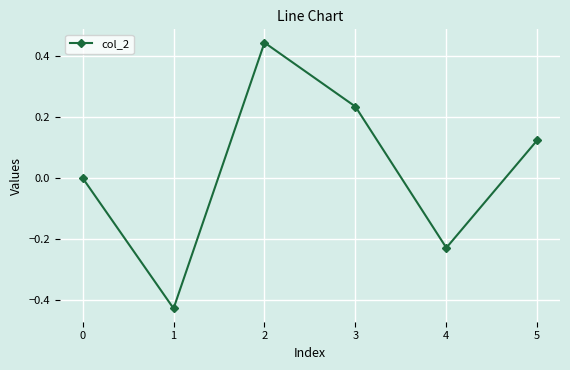

What is the difference between the second highest and second lowest values?

0.5